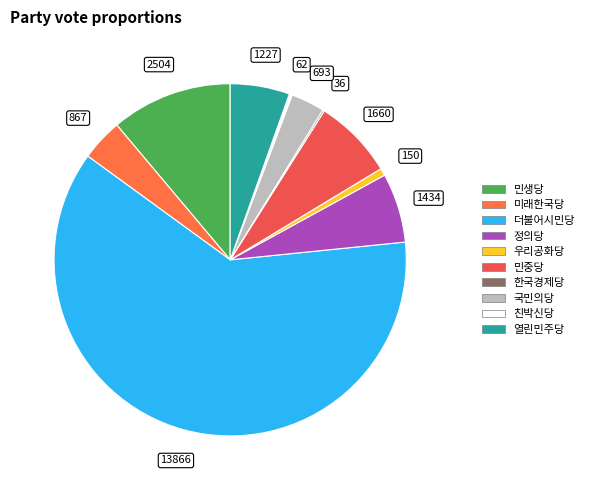

To the nearest percent, what is the difference between the largest and smallest slice percentages?

61%